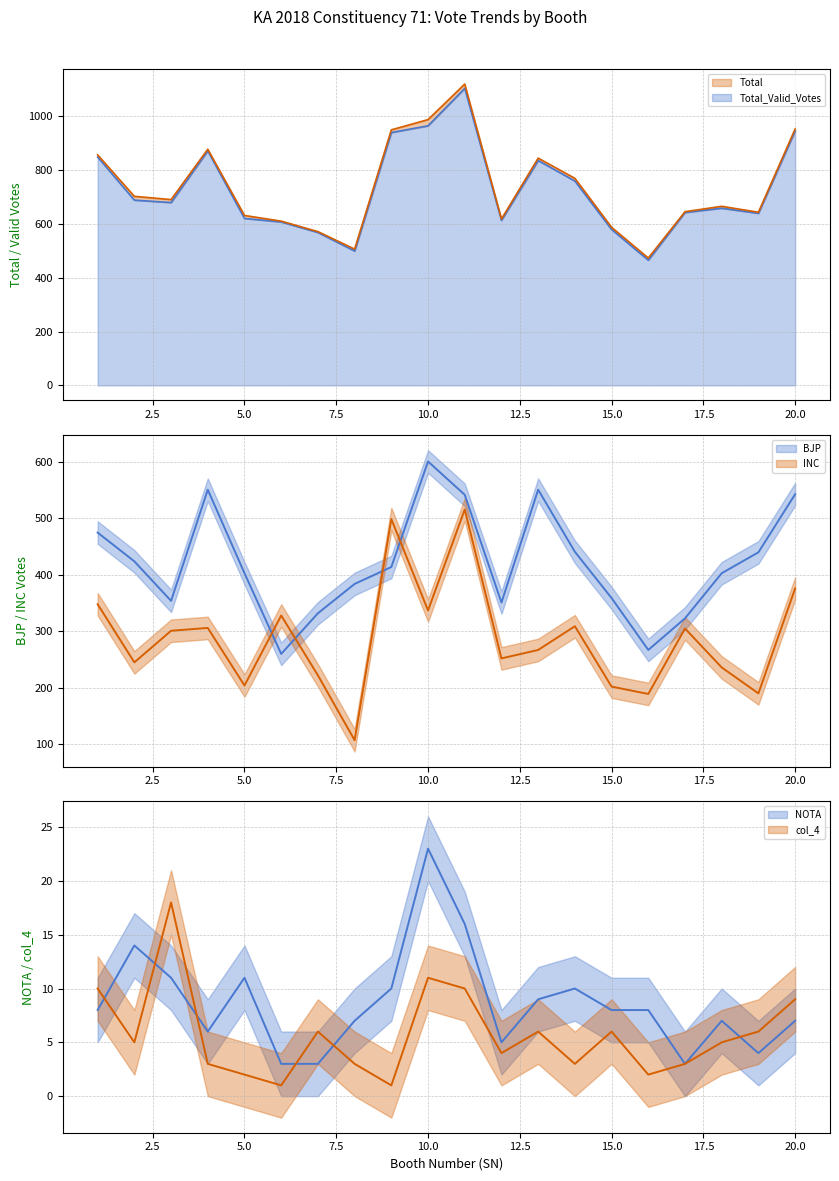

Rank the series by their maximum value, from lowest to highest.

col_4, NOTA, INC, BJP, Total_Valid_Votes, Total